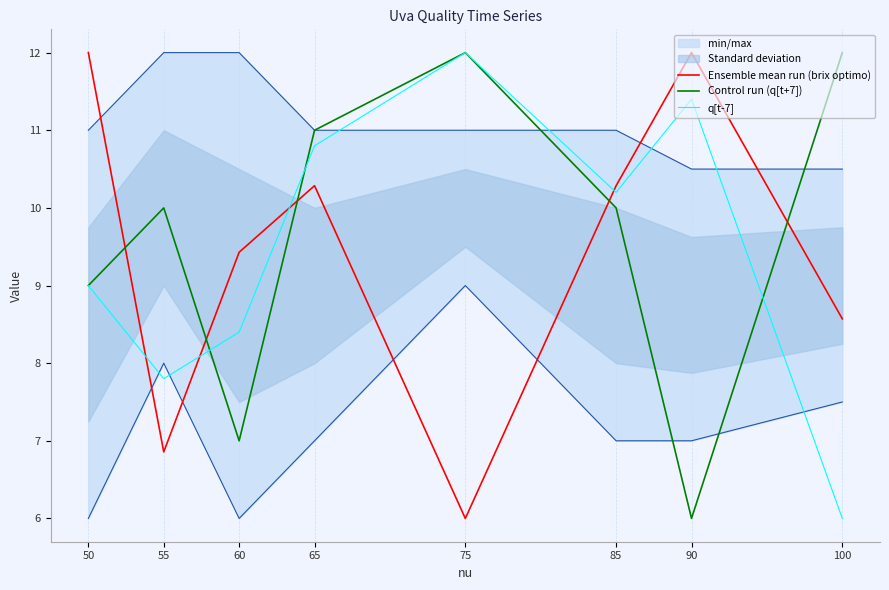

Reading left to right, transcribe all the data shown in this chart.

Ensemble mean run (brix optimo): 12.0	6.9	9.4	10.3	6.0	10.3	12.0	8.6
Control run (q[t+7]): 9.0	10.0	7.0	11.0	12.0	10.0	6.0	12.0
q[t-7]: 9.0	7.8	8.4	10.8	12.0	10.2	11.4	6.0